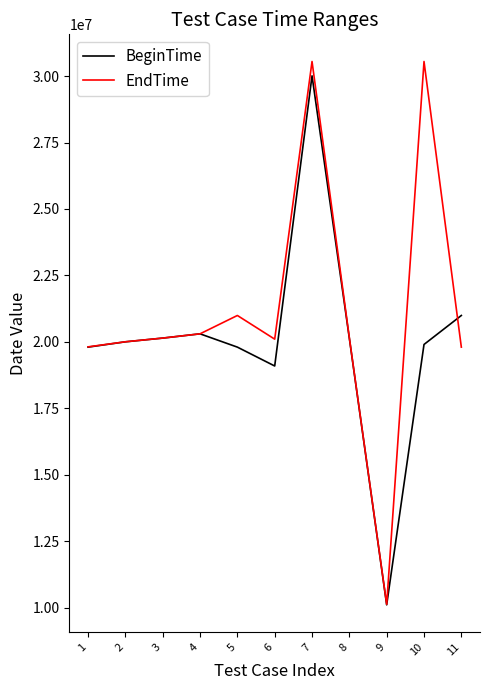

What is the difference between the EndTime values at 3 and 9?

10018997